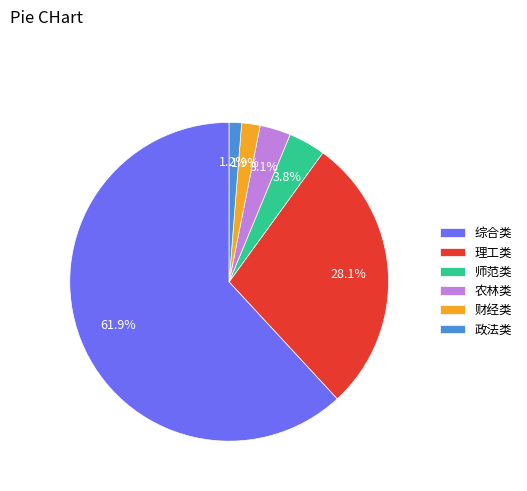

Count the number of slices in the pie.

6